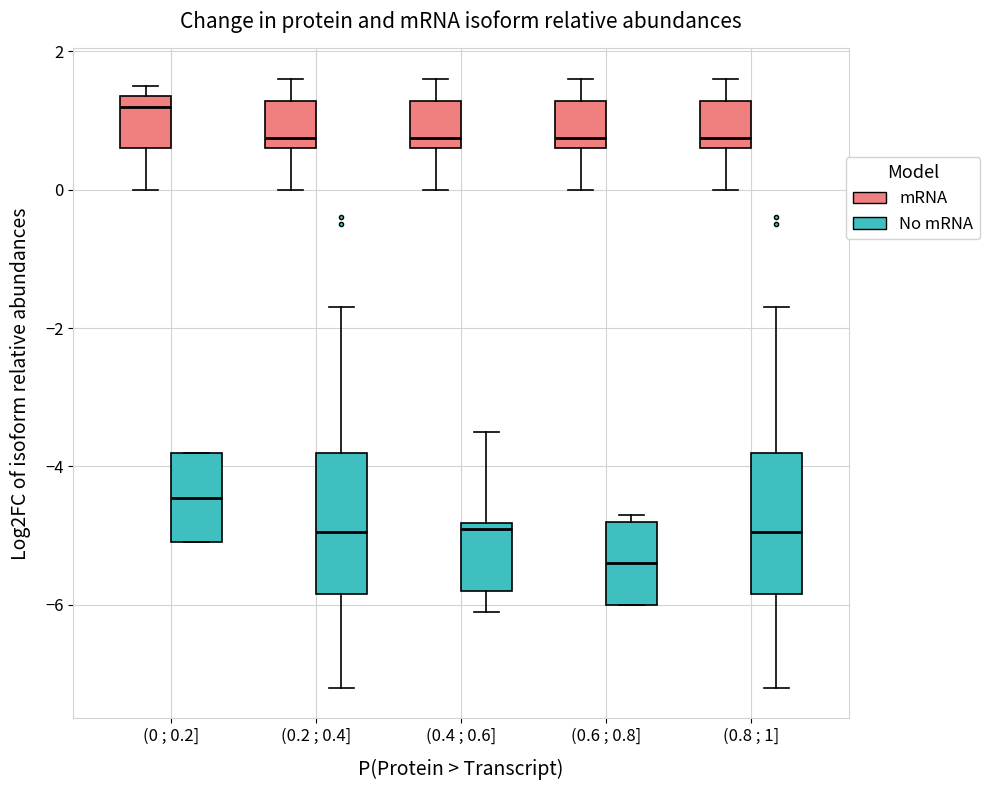

Which box's median line is the lowest?

(0.6 ; 0.8] (No mRNA)